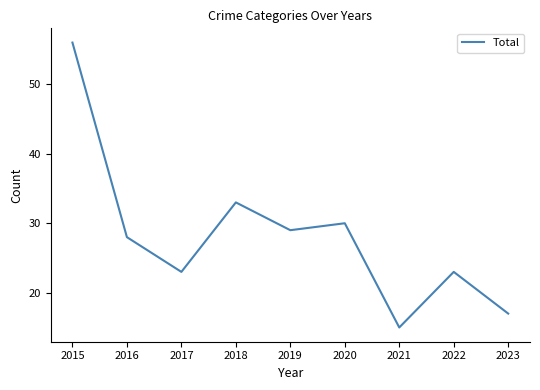

How many series are shown in this chart?

1